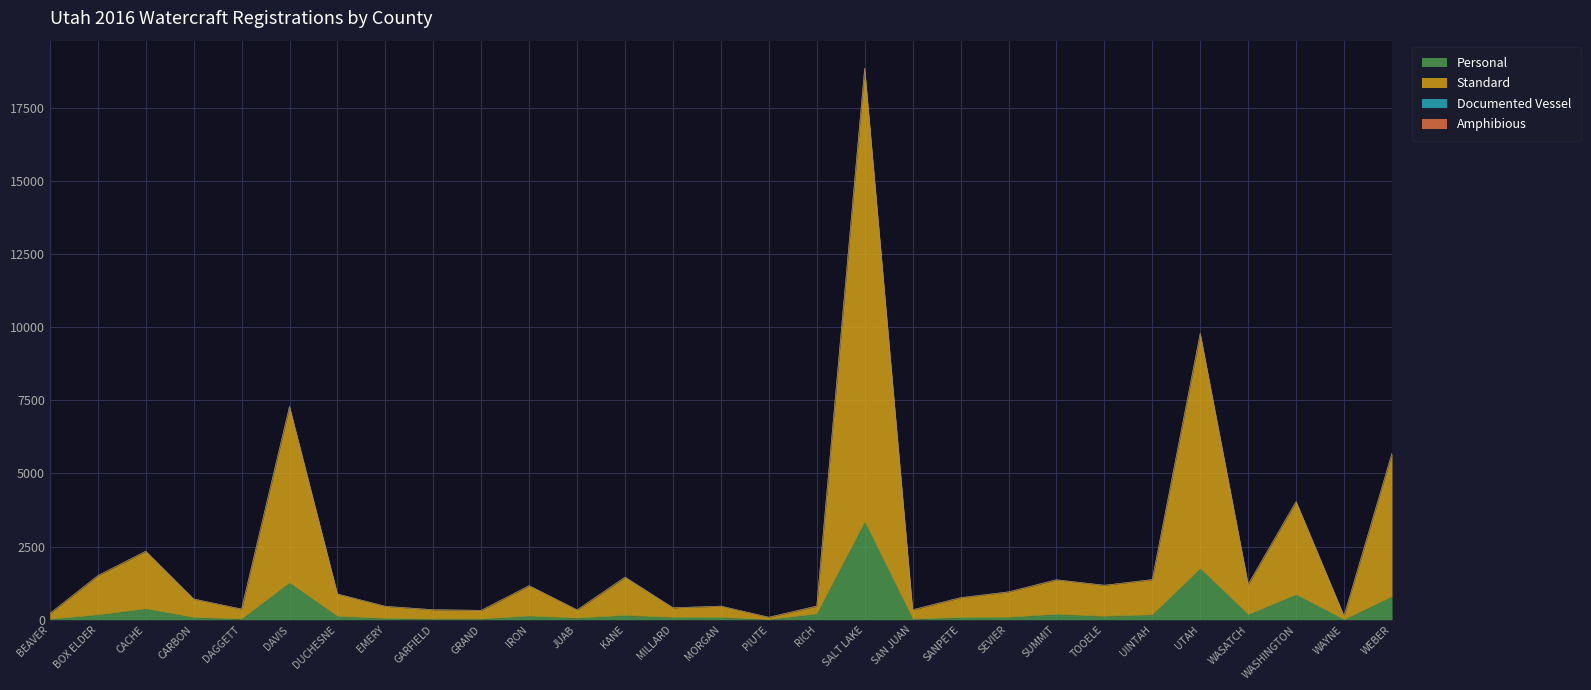

Is it true that Standard equals 707 at CARBON?

True